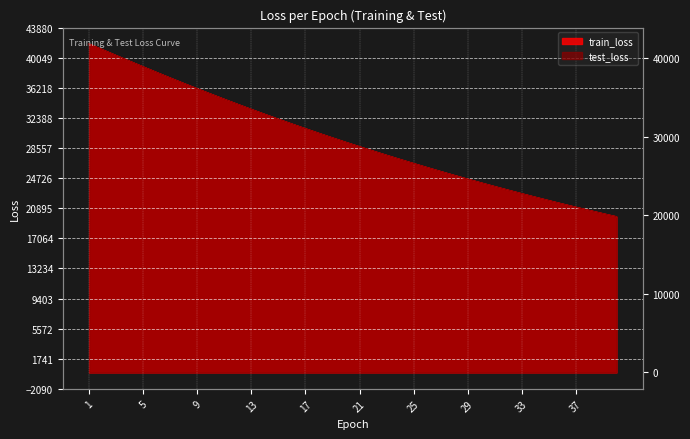

What is the value of the train_loss point at the 38th from the left?

20617.8